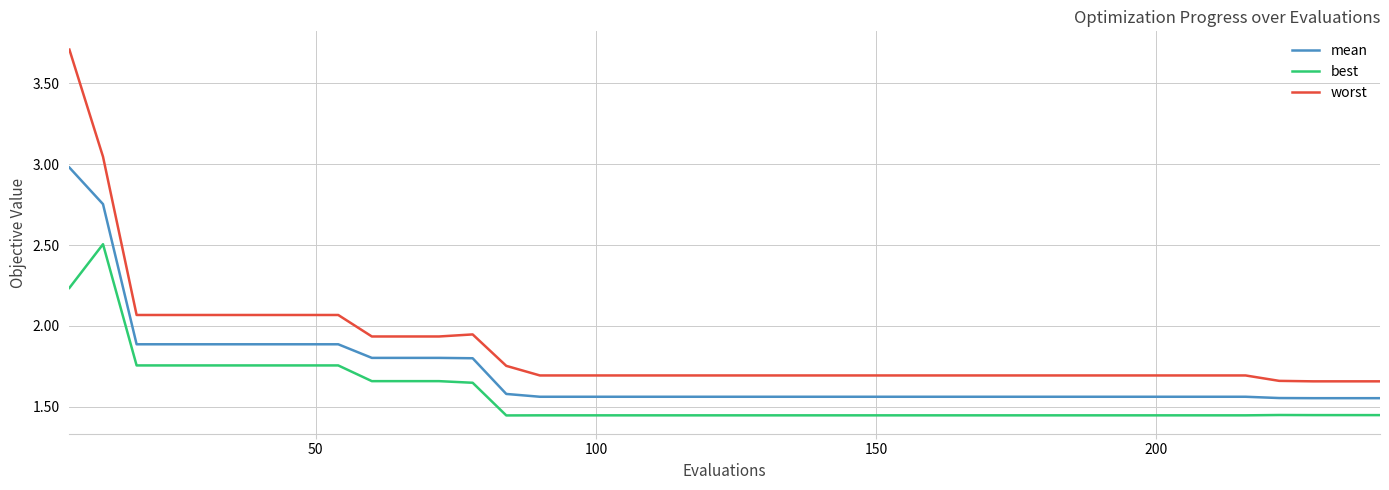

At how many categories does at least one series exceed 2?

9